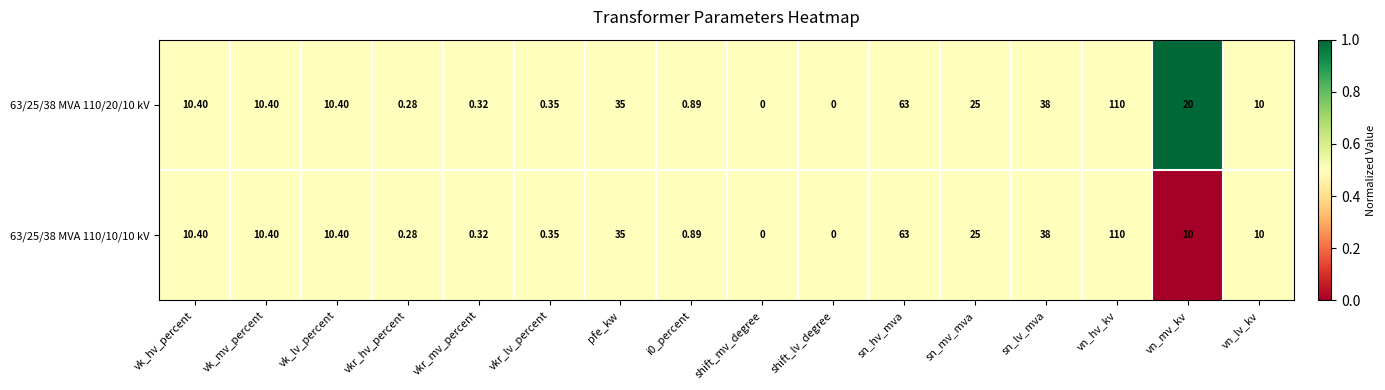

At which category does the chart reach its peak across all series?

vn_hv_kv